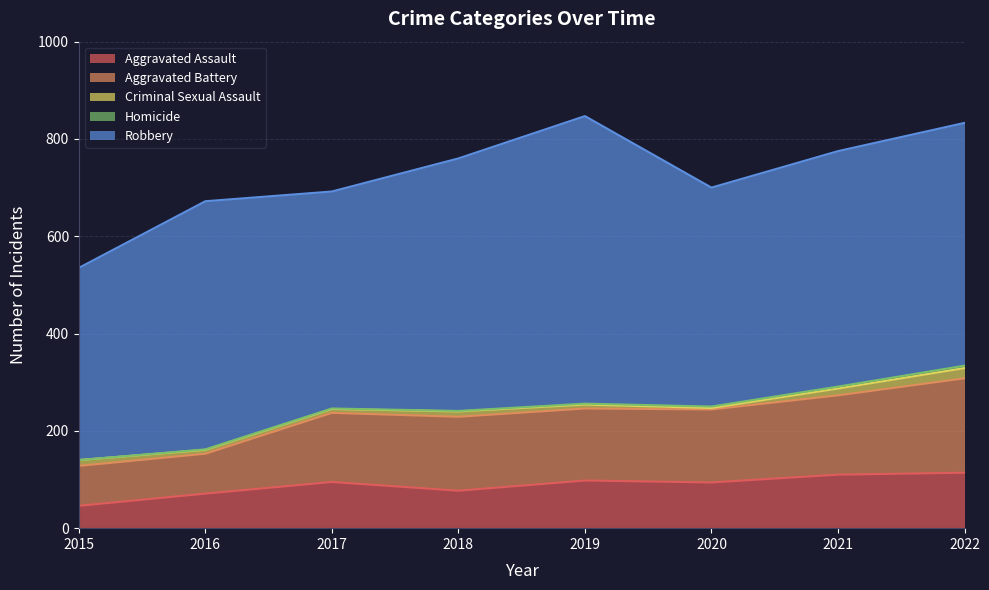

What is the difference between the maximum and minimum values in the Aggravated Battery series?

112